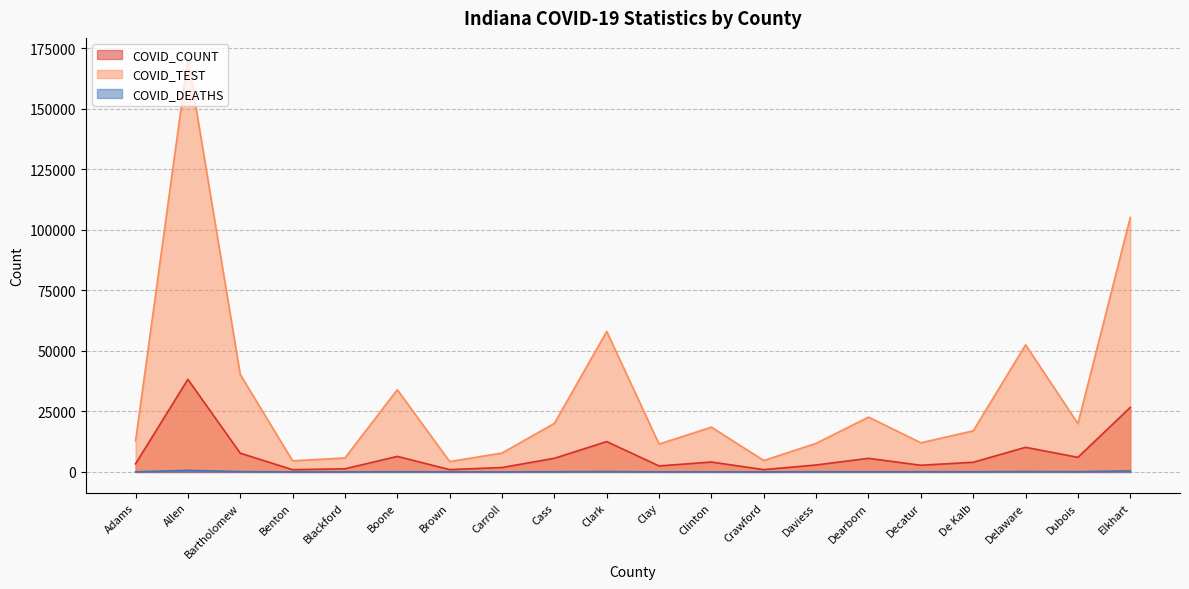

How many lines are shown in the chart?

3